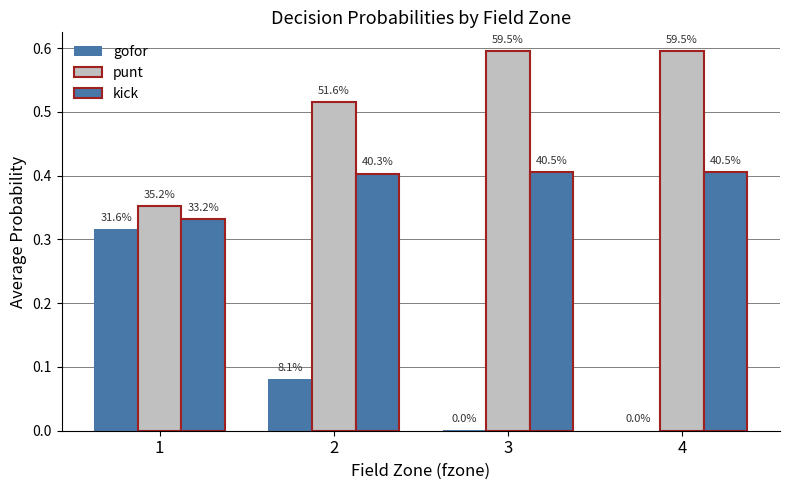

What is the value of the punt bar at the 4th from the left?

0.6